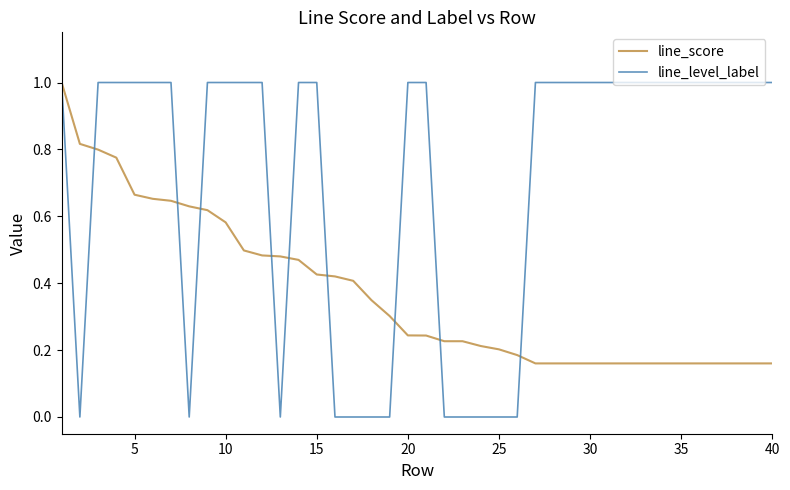

Which series has the largest total across all categories?

line_level_label